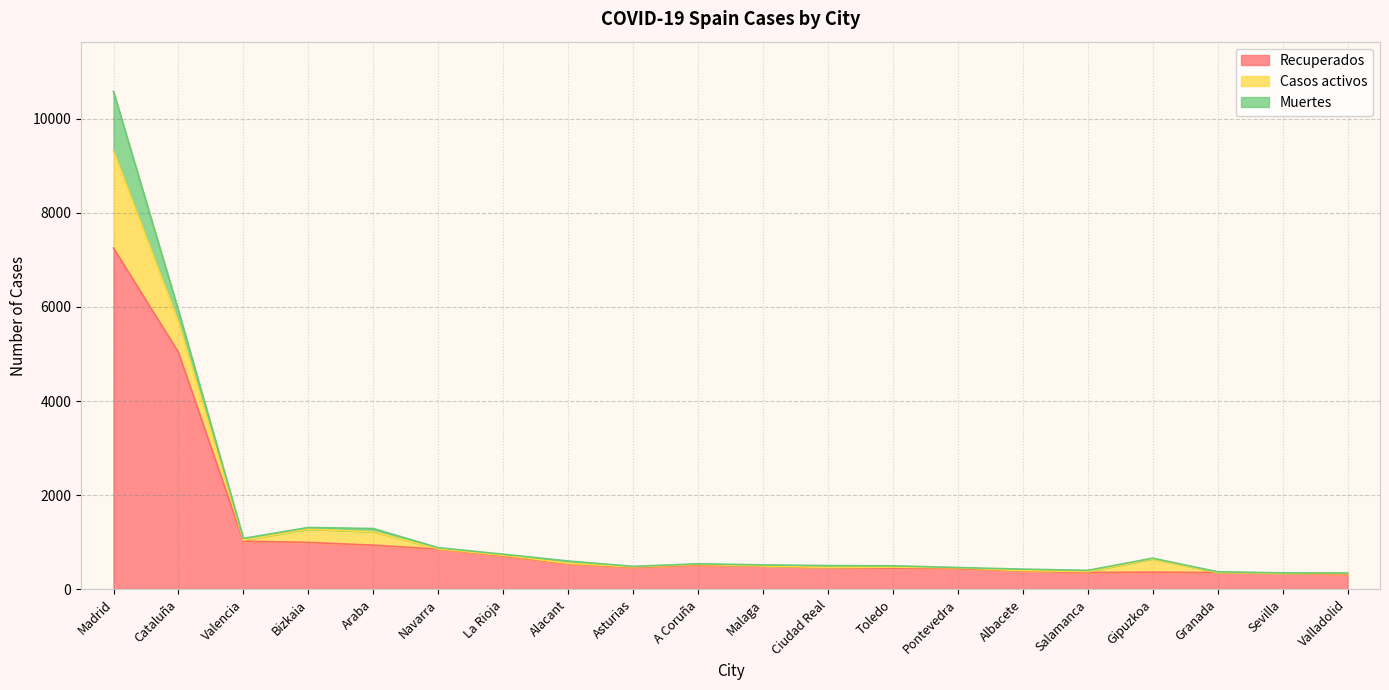

Between Madrid and Asturias, which is larger?

Madrid